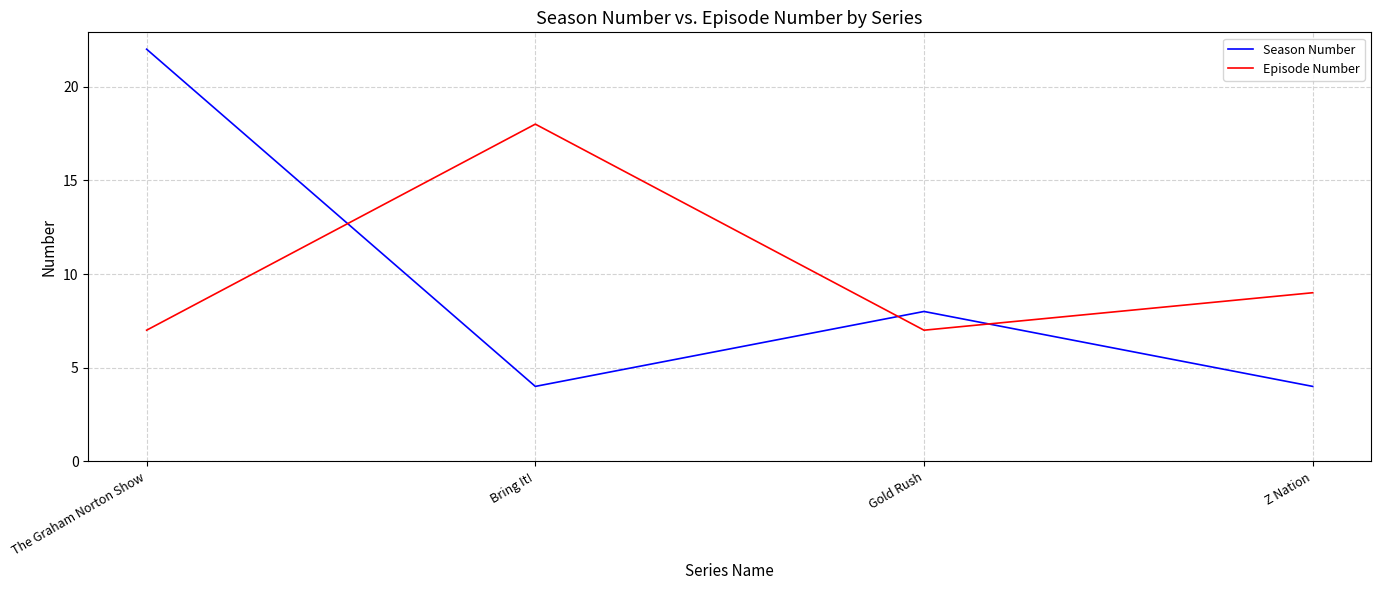

List the series in order of their overall mean, highest first.

Episode Number, Season Number